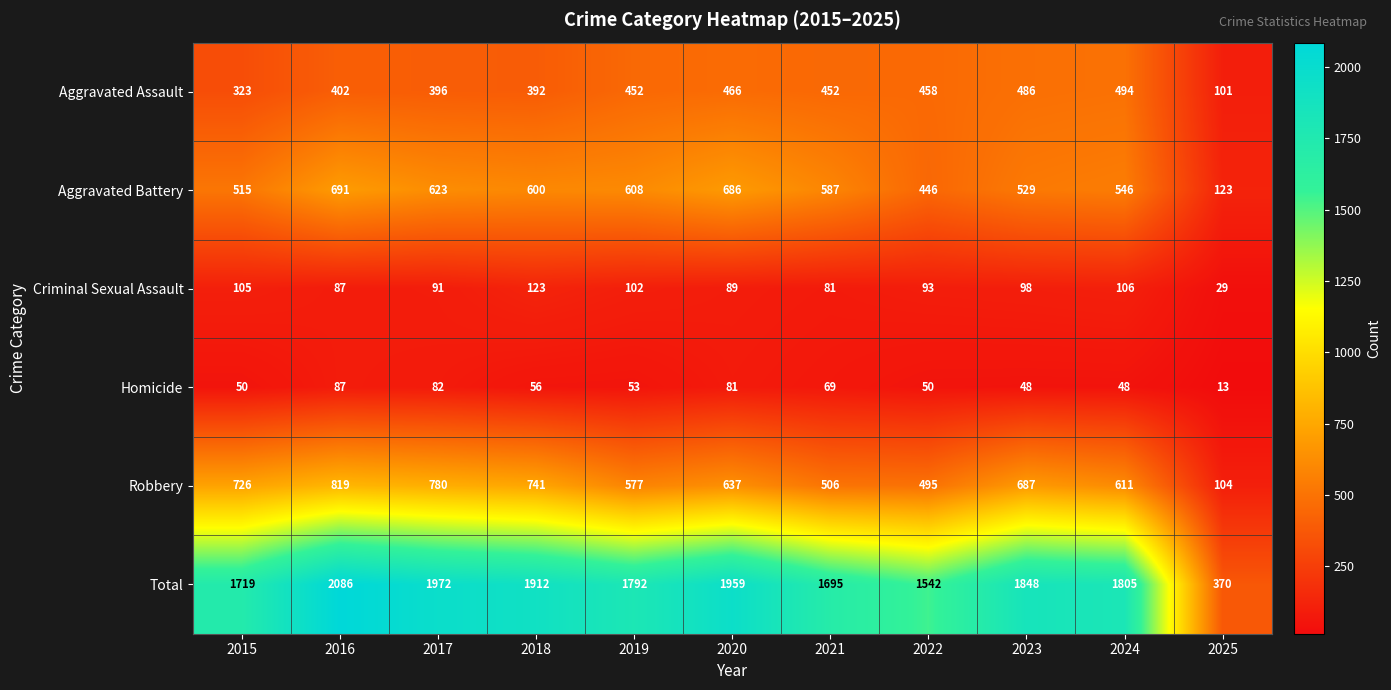

What is the smallest value displayed?

13